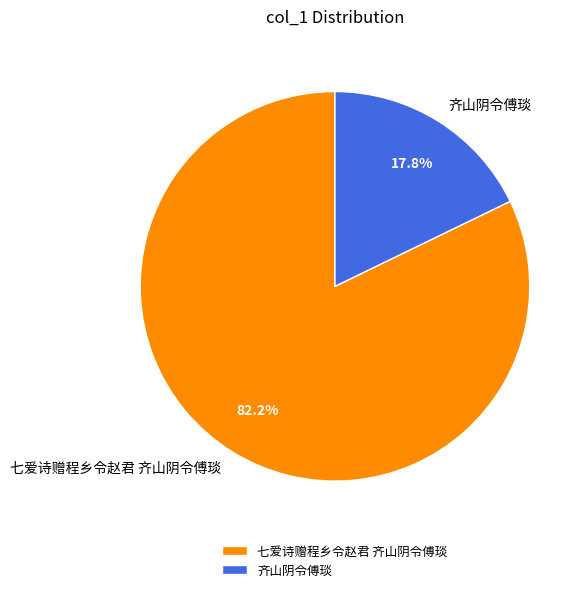

Which slice is the smallest?

齐山阴令傅琰